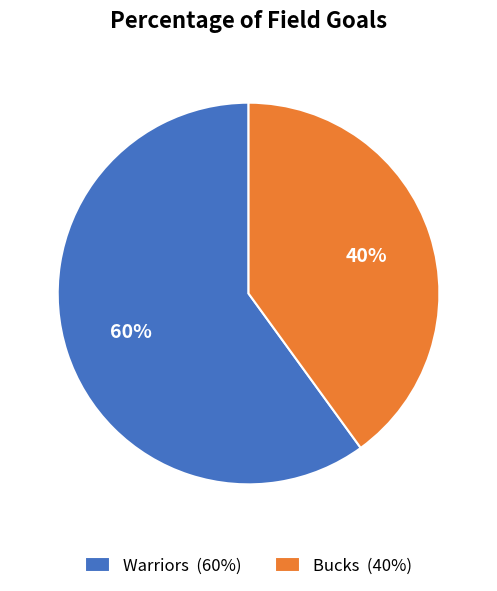

Is the sum of Warriors (60%) and Bucks (40%) greater than half?

Yes